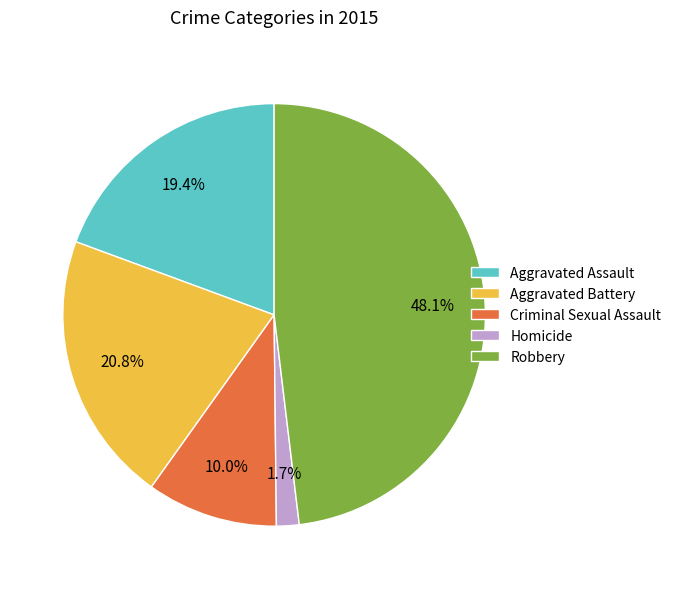

How many segments does this pie chart have?

5